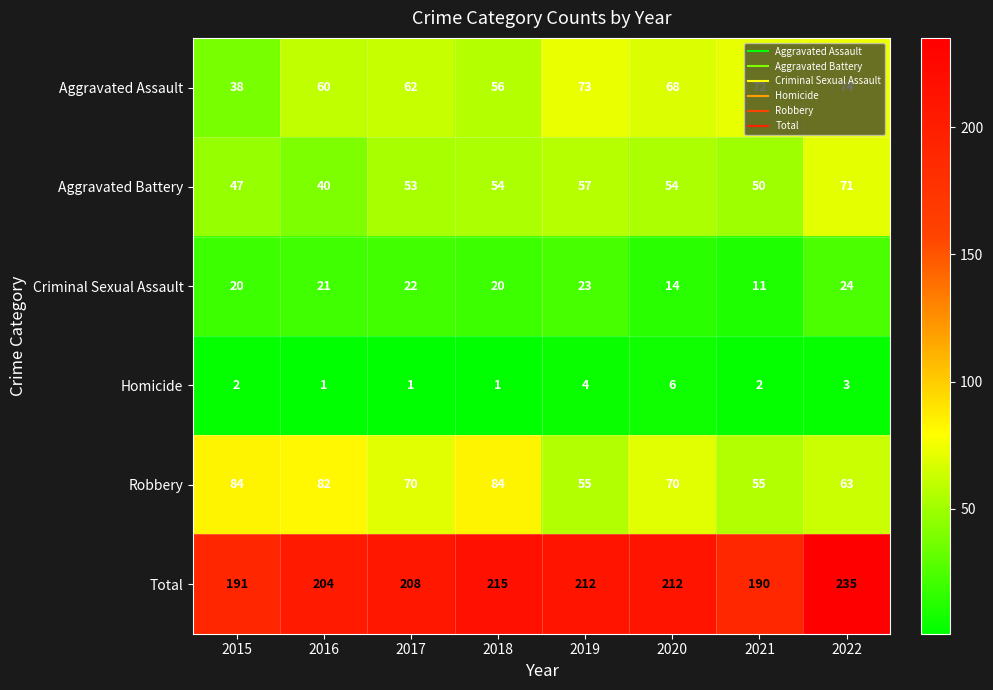

What is the difference between the highest and lowest values at 2016?

203